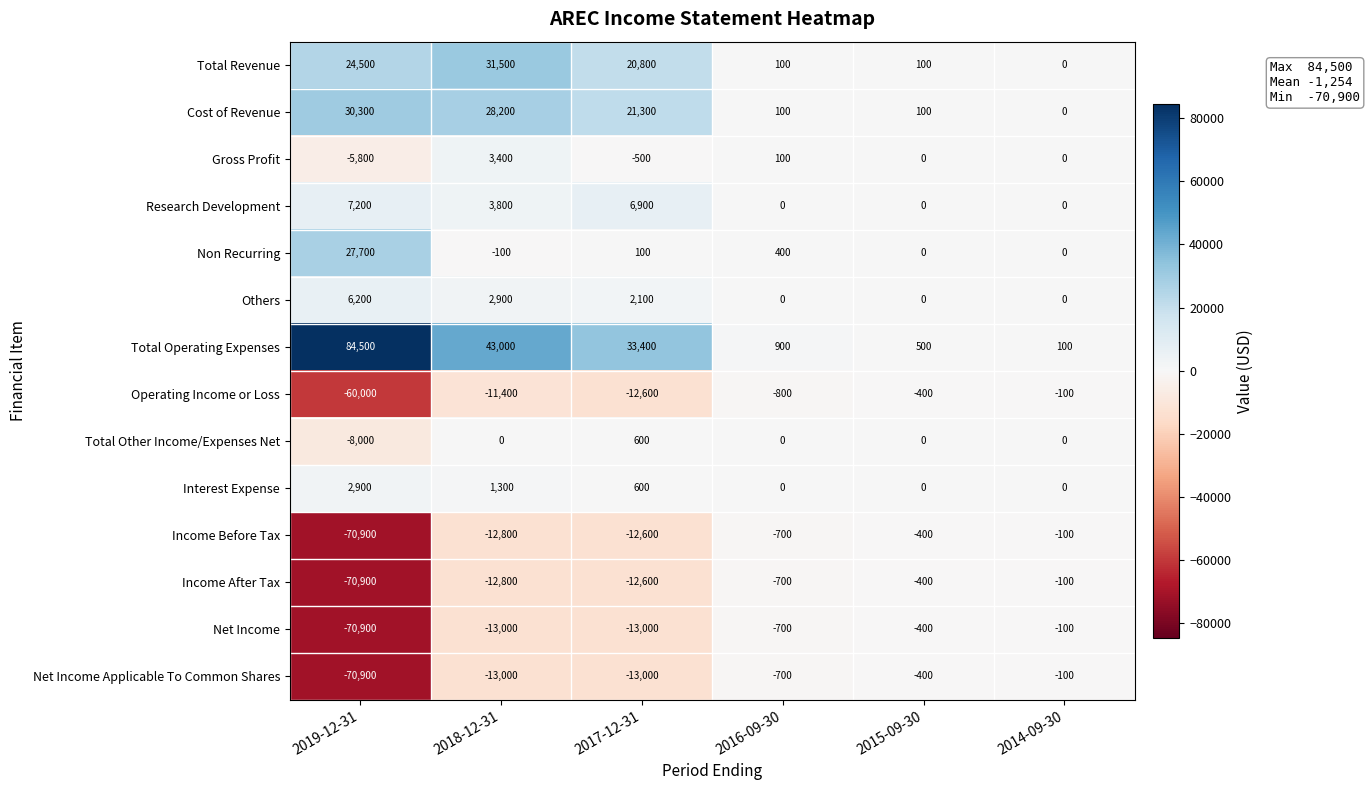

Is it true that Operating Income or Loss equals -12600 at 2017-12-31?

True